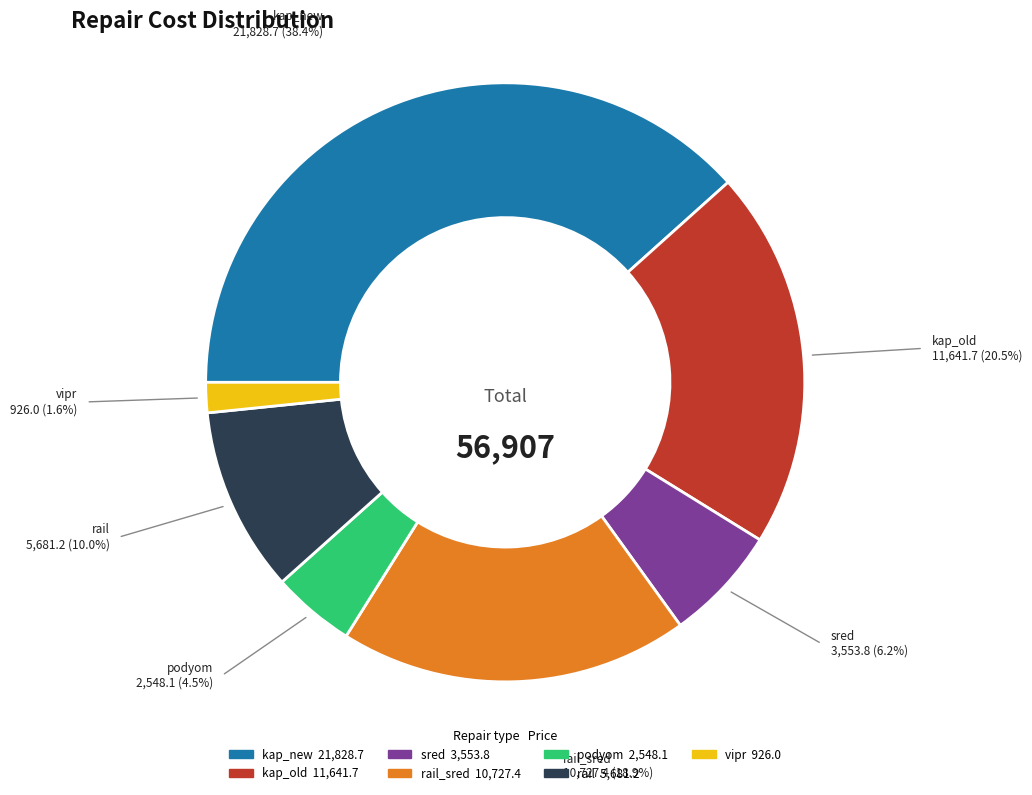

How many segments does this pie chart have?

7